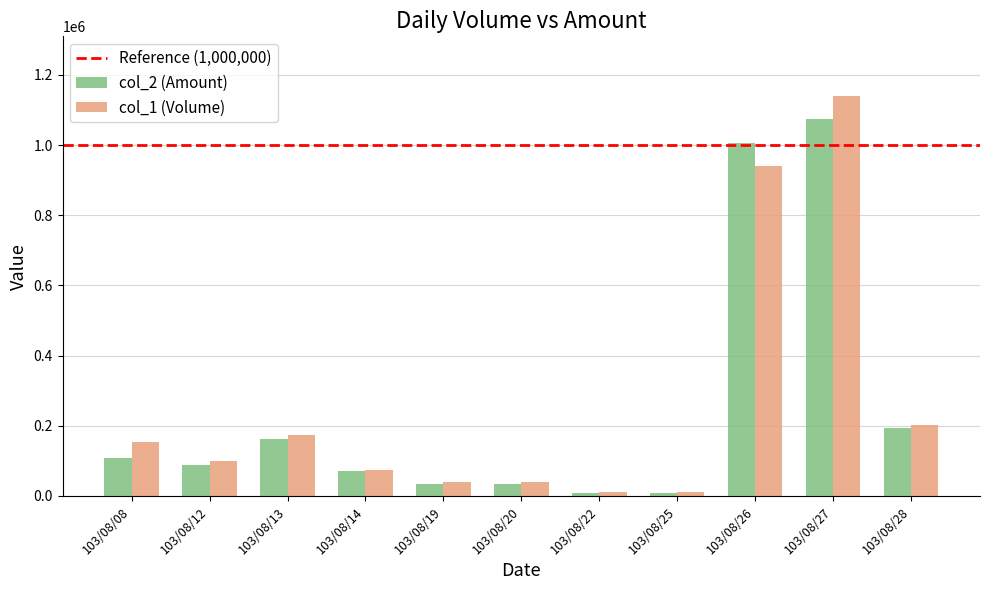

What is the difference between the col_2 (Amount) values at 103/08/19 and 103/08/12?

54800